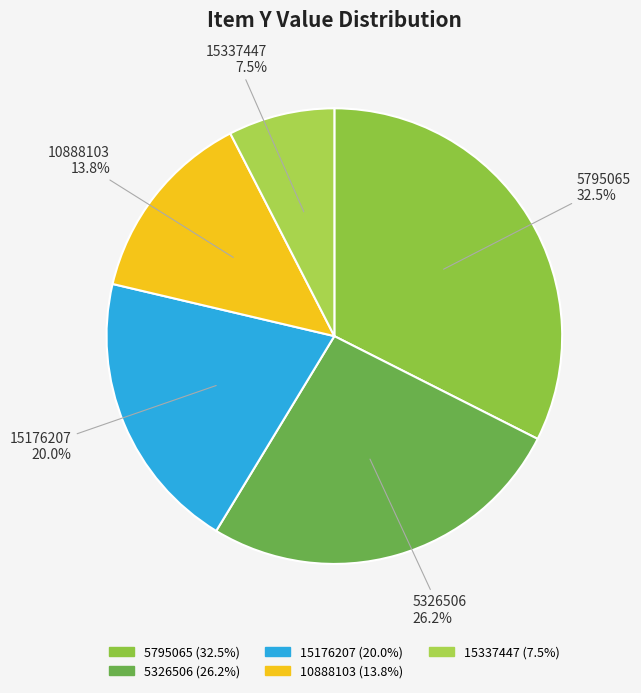

To the nearest percent, what is the combined percentage of 15337447 and 10888103?

21%